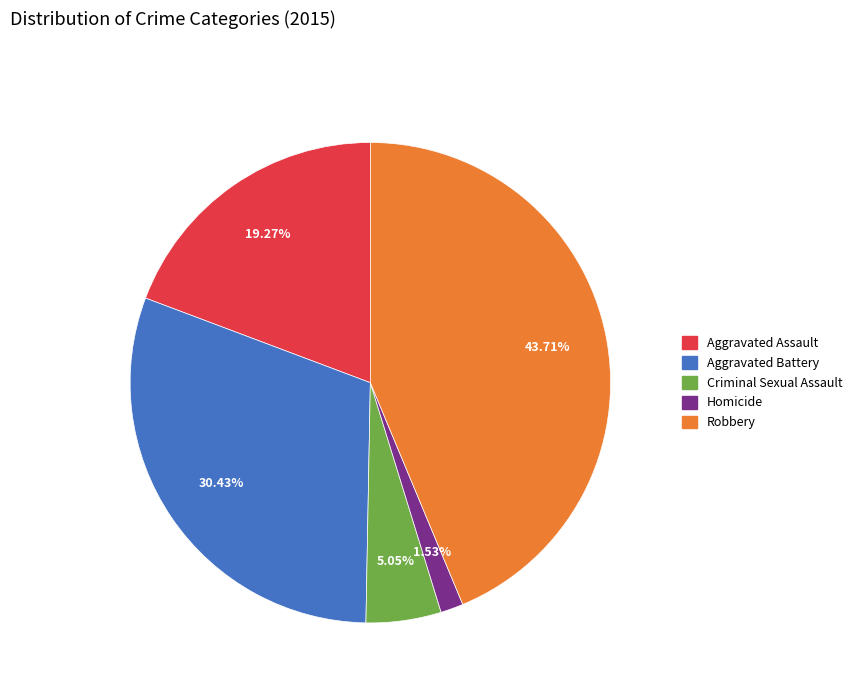

To the nearest percent, what percentage of the pie is Aggravated Assault?

19%